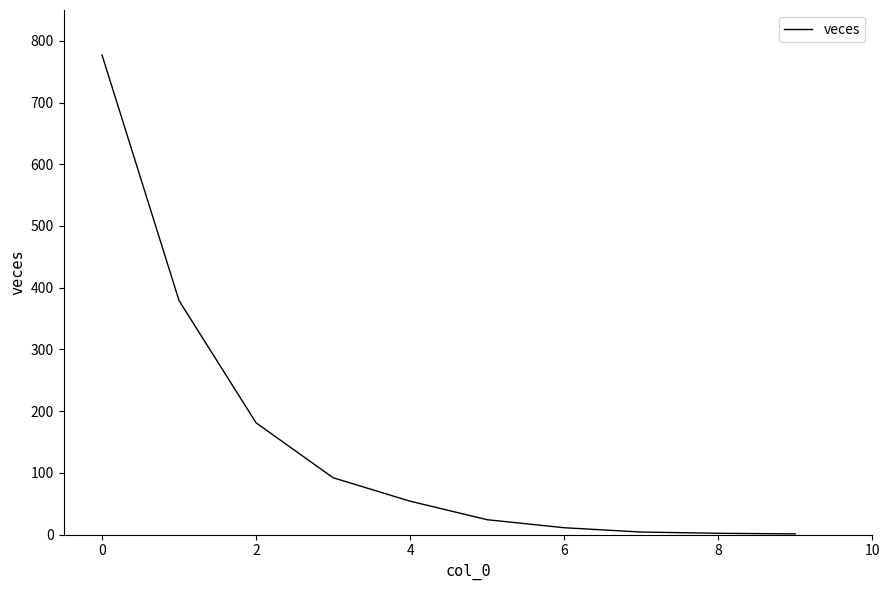

What is the difference between the maximum and minimum values?

776